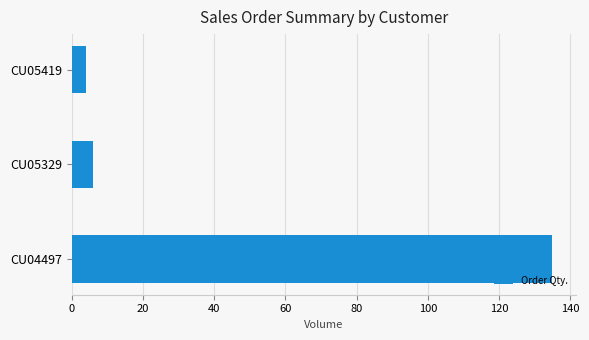

Between CU04497 and CU05419, which is larger?

CU04497